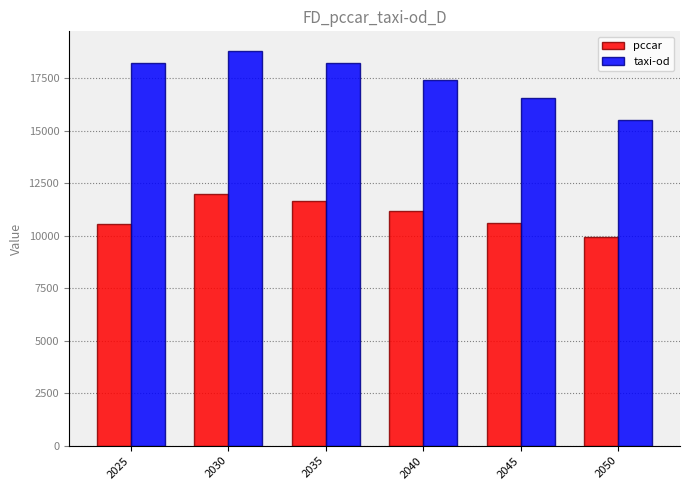

What is the maximum value for pccar?

11998.7